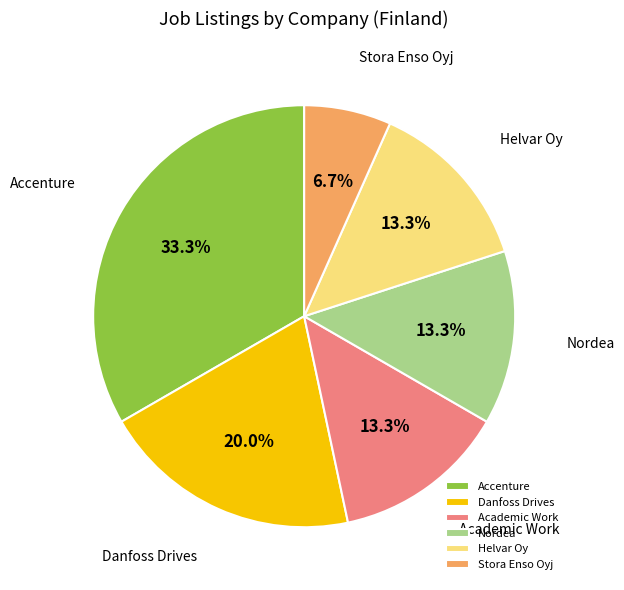

What is the ratio of the value at Academic Work to the value at Nordea?

1.0